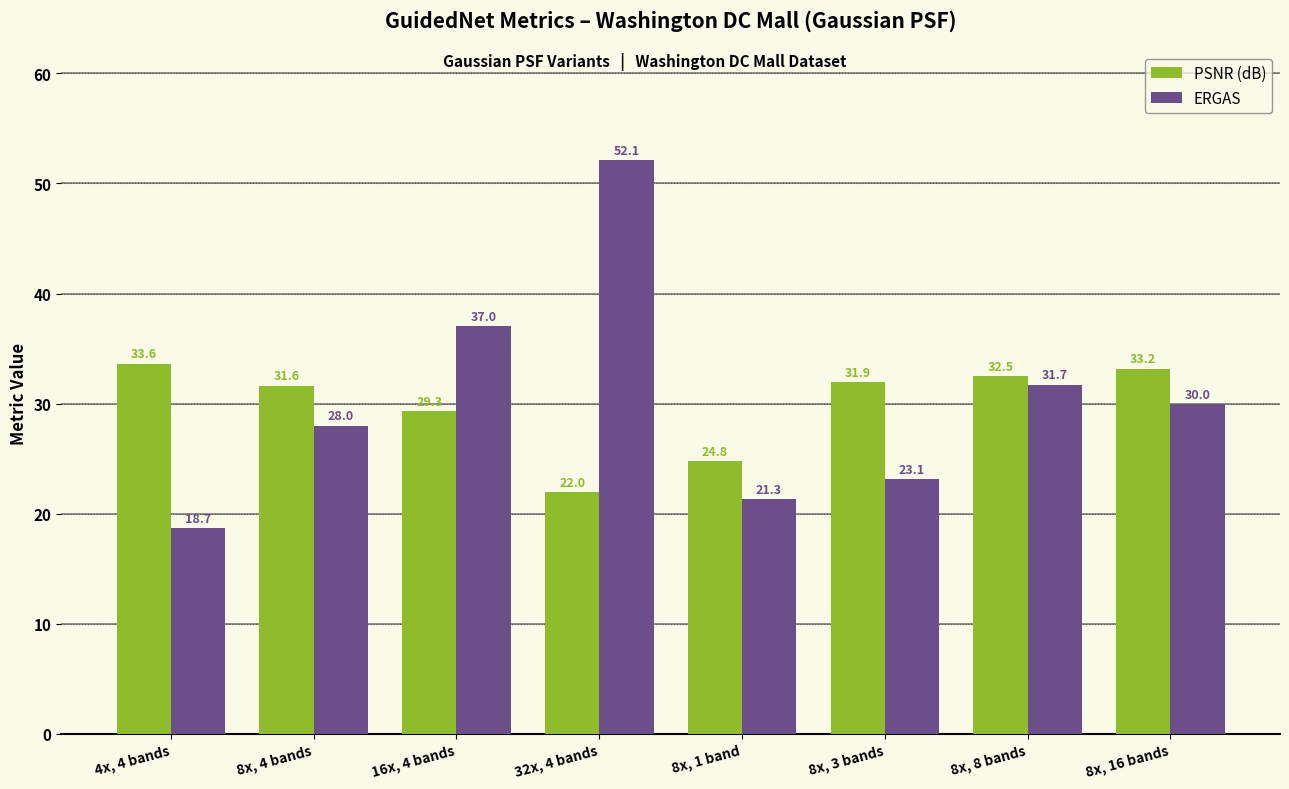

Where is PSNR (dB) nearest to the value 27?

8x, 1 band